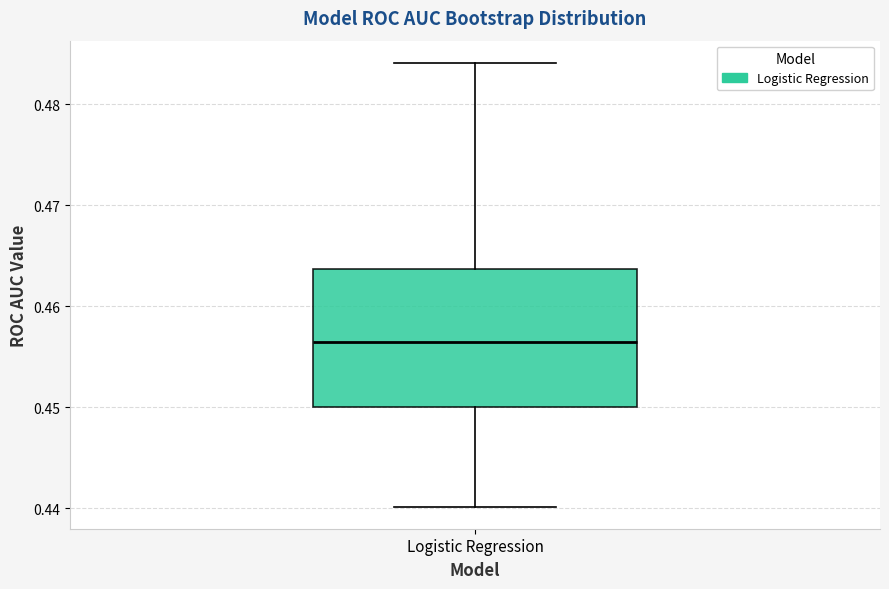

Transcribe this box plot: give where the median line is, the range the box spans, and where the two whiskers end, as read against the y-axis. The values are not printed on the chart, so give them approximately, as read against the axis.

median 0.456, box 0.450 to 0.464, whiskers 0.440 to 0.484